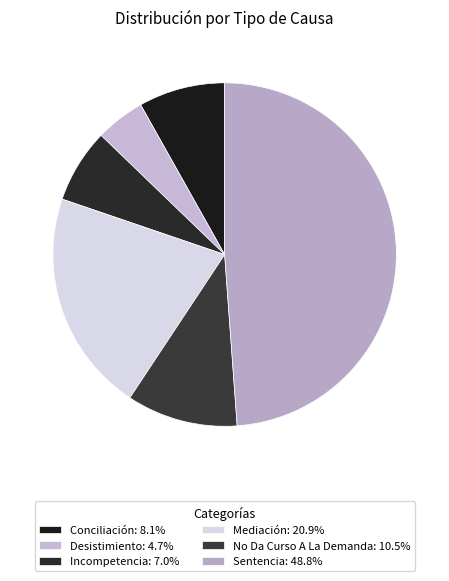

What portion of the pie excludes No Da Curso A La Demanda?

89.5%